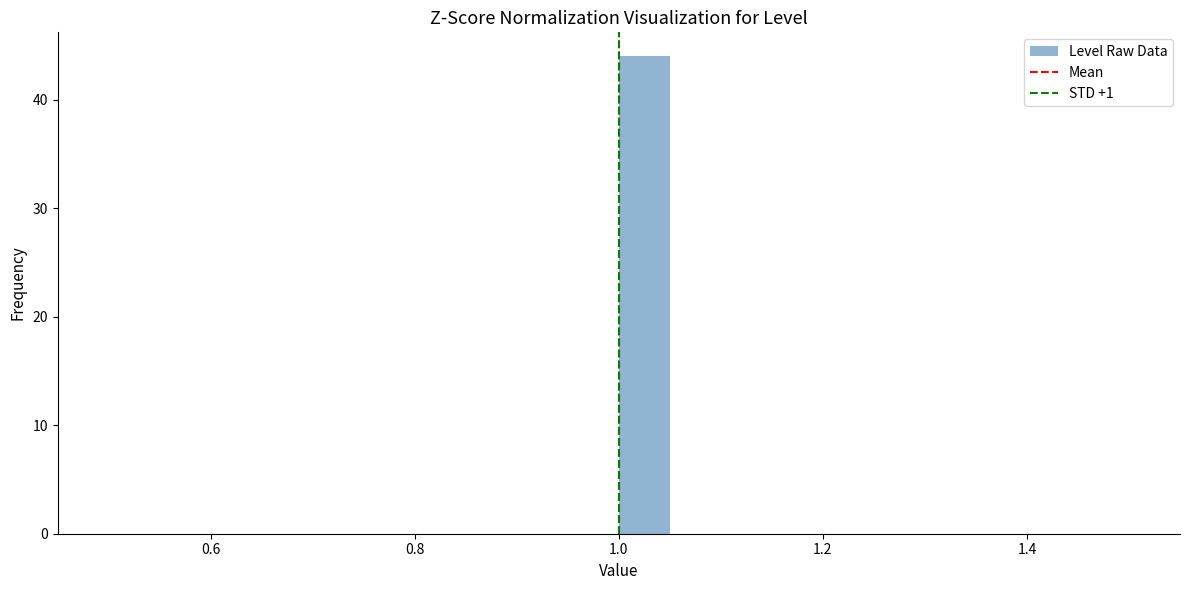

Read against the x-axis, roughly where is the centre of the tallest bar?

1.02